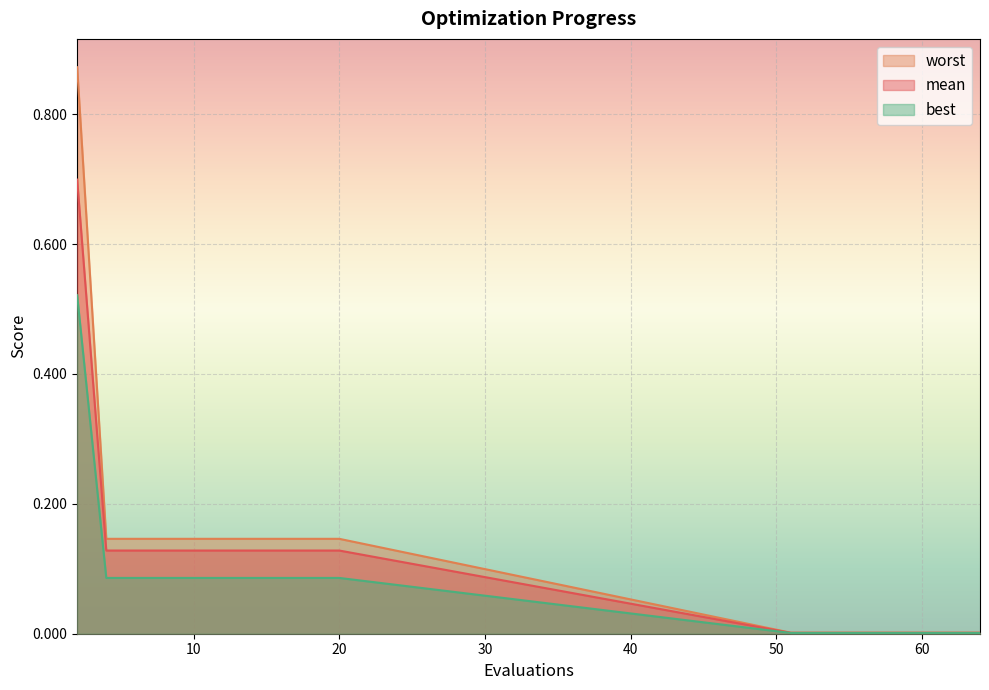

Which has a higher value, 61 or 64?

61